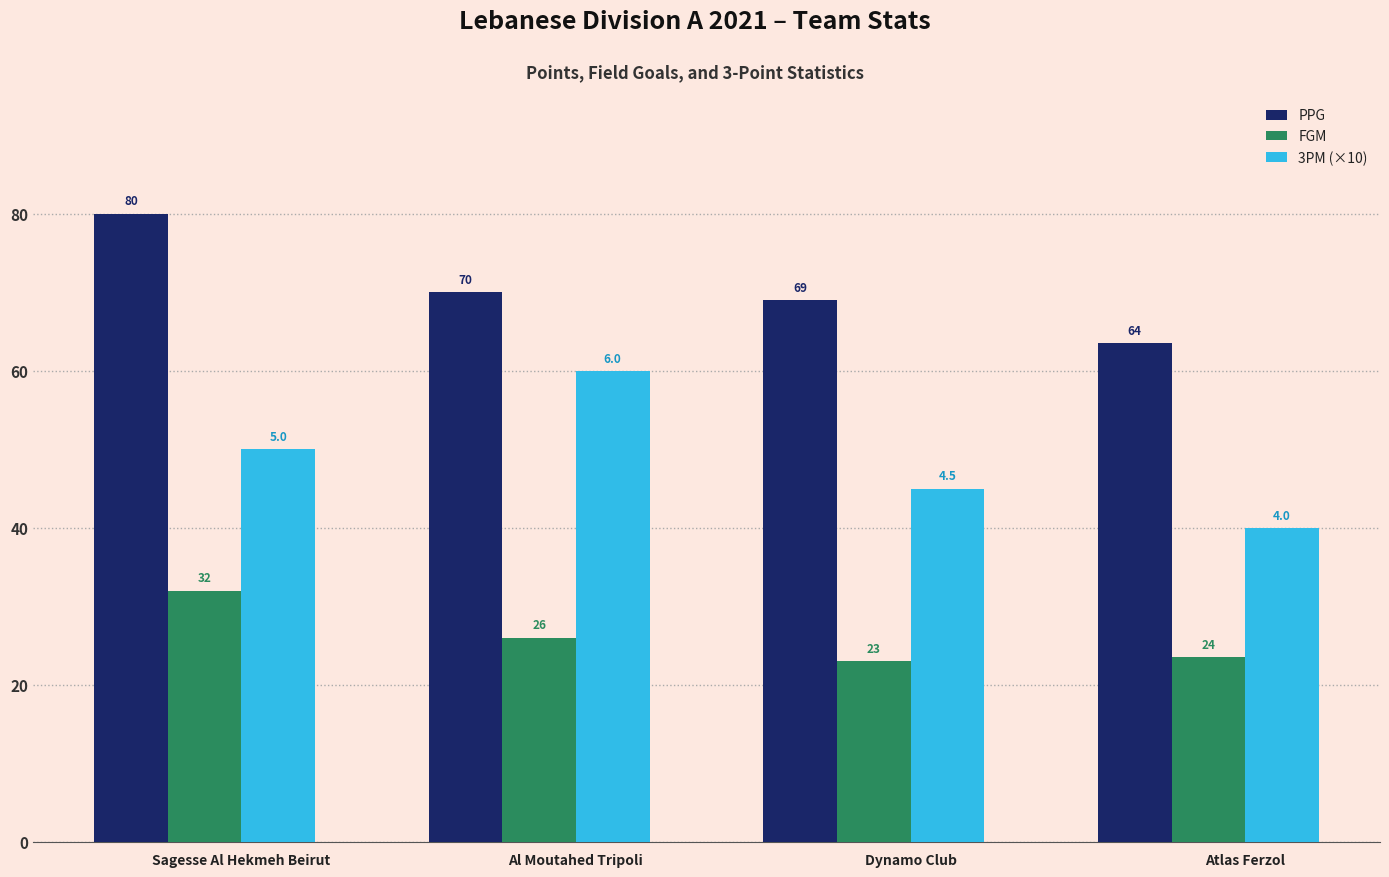

How many bars are there in total?

12